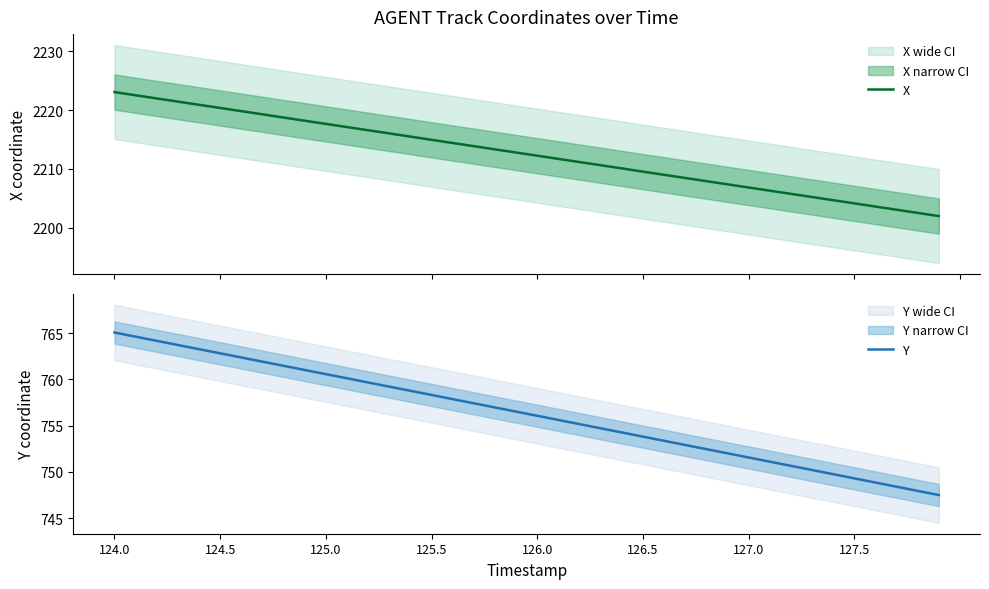

Which category has the highest value in the Y series?

124.0